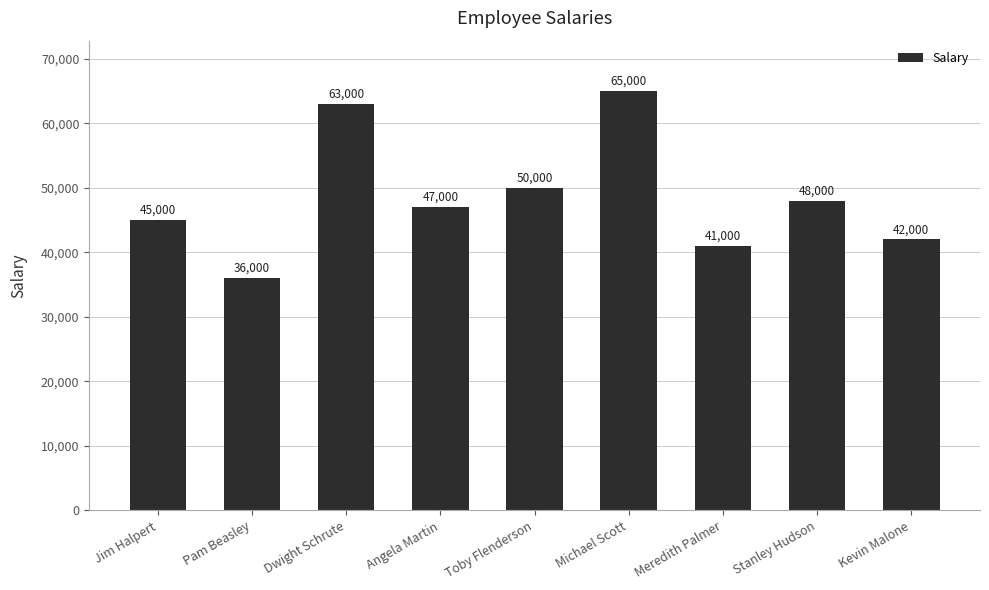

Rank the categories by value from highest to lowest.

Michael Scott, Dwight Schrute, Toby Flenderson, Stanley Hudson, Angela Martin, Jim Halpert, Kevin Malone, Meredith Palmer, Pam Beasley